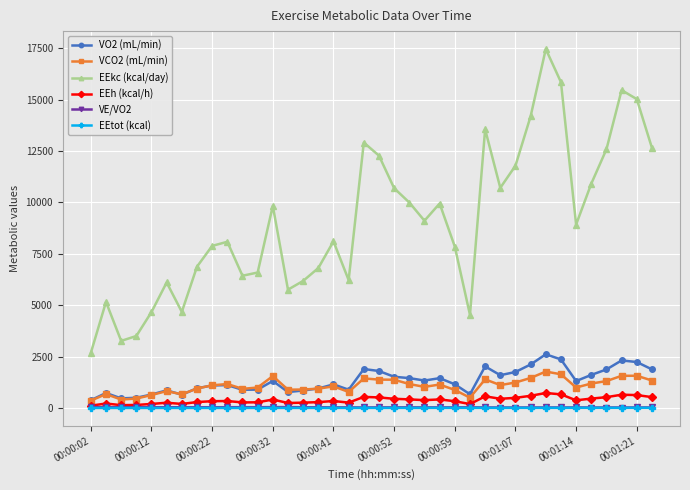

How many lines are shown in the chart?

6